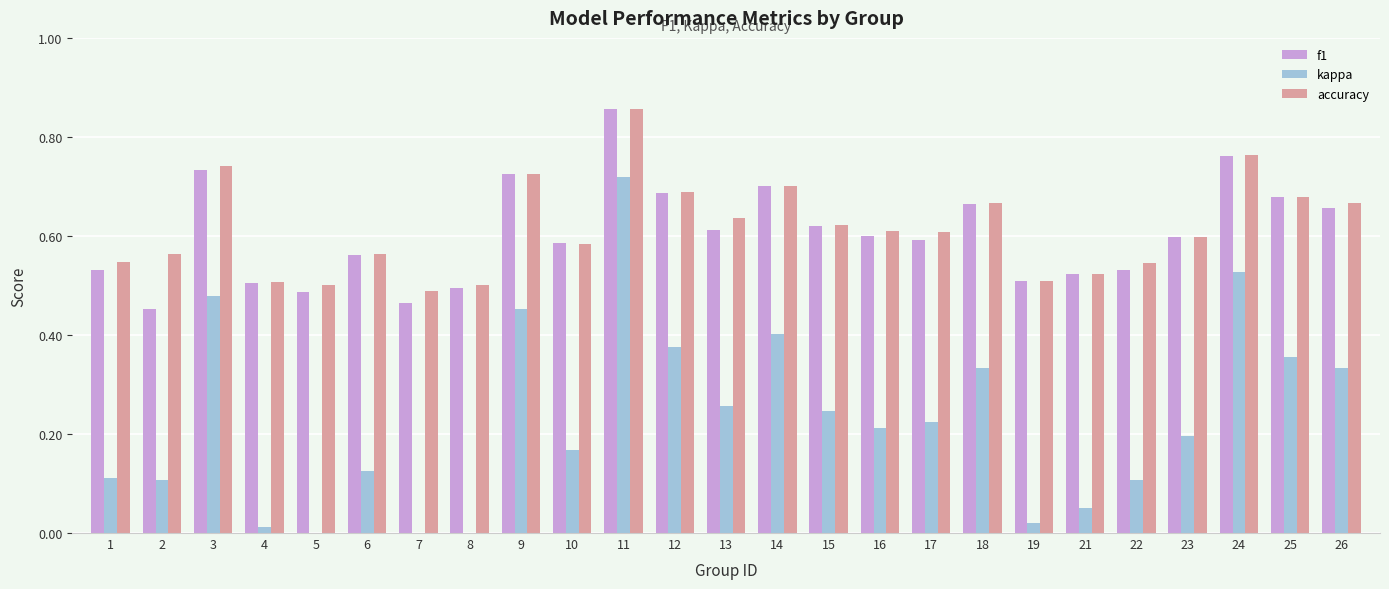

How many distinct data groups are displayed?

3